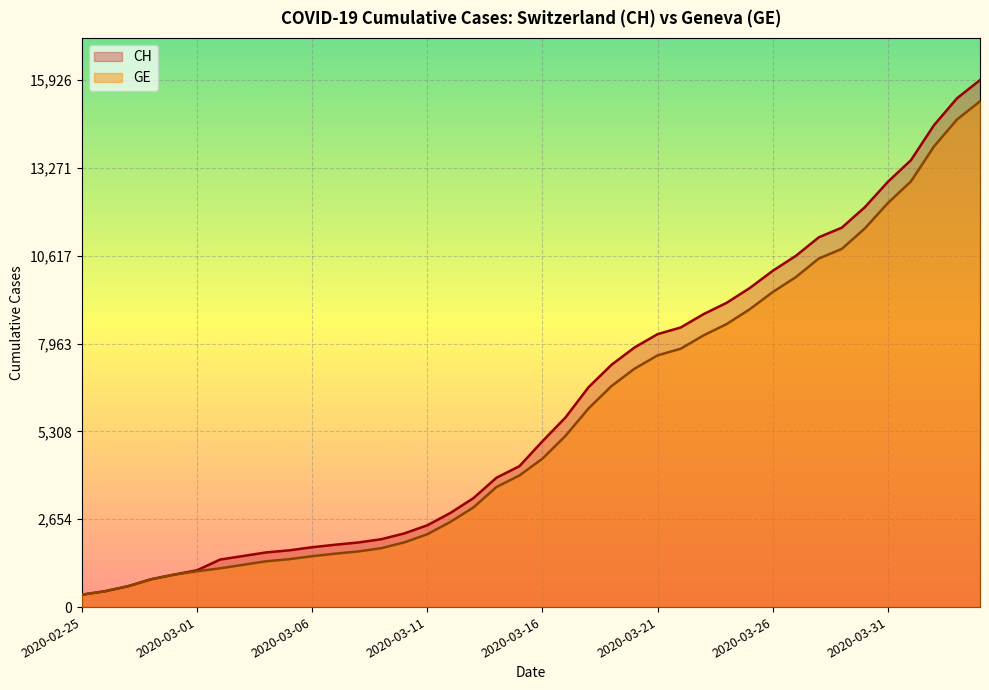

Is the value of GE at 2020-03-05 greater than the value of CH at 2020-03-29?

No